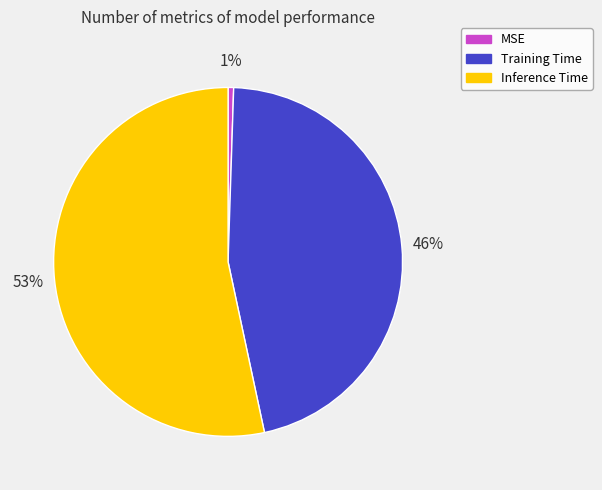

Between MSE and Inference Time, which is larger?

Inference Time